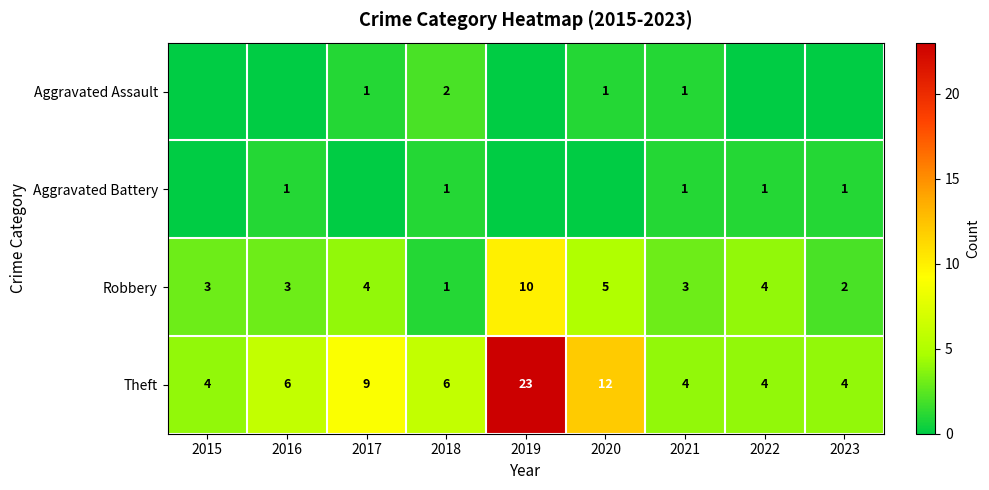

True or false: Theft has a value of 40 at 2019.

False